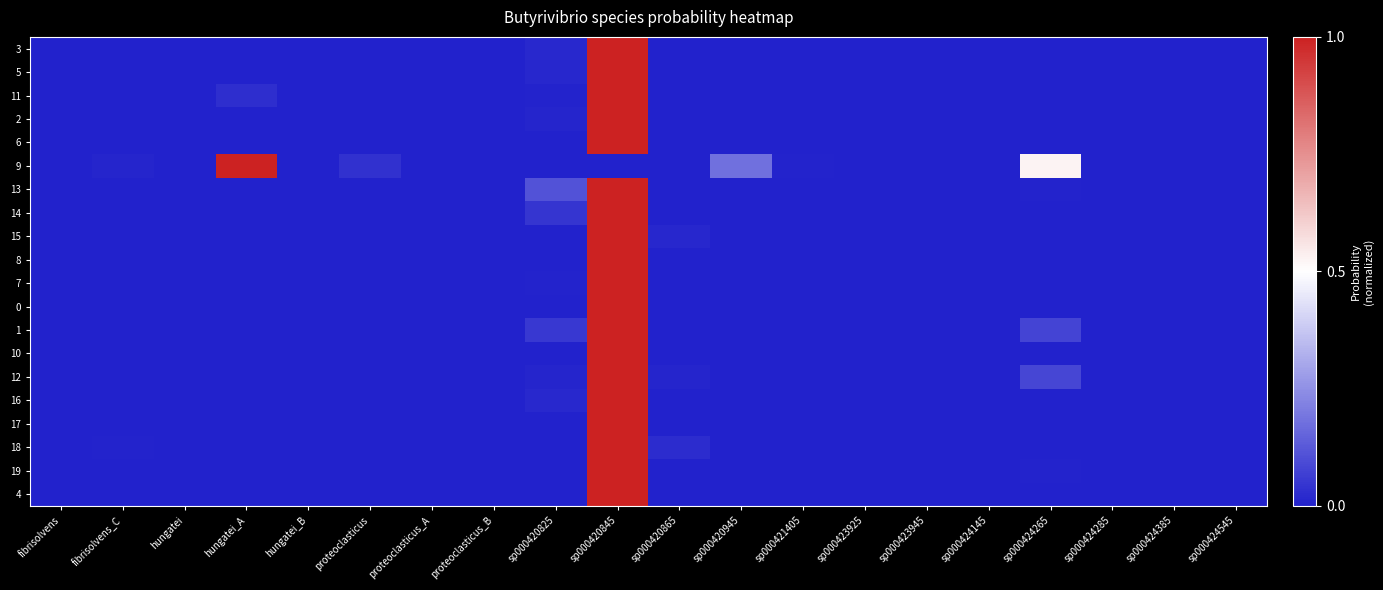

Rank the series at proteoclasticus_B from lowest to highest value.

13, 14, 15, 8, 3, 5, 1, 19, 16, 12, 7, 2, 17, 10, 18, 6, 0, 11, 4, 9